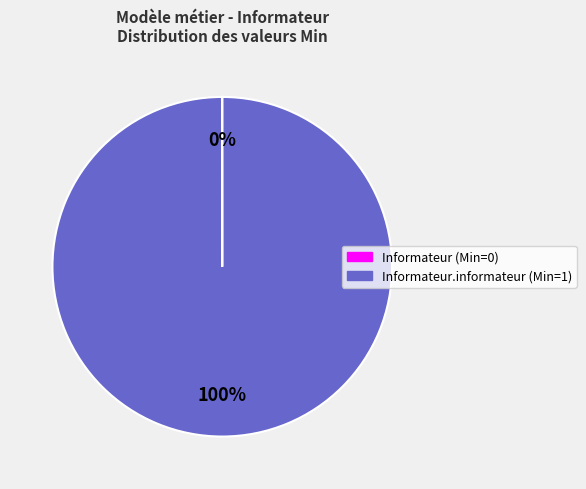

Is there a majority slice in this chart?

Yes